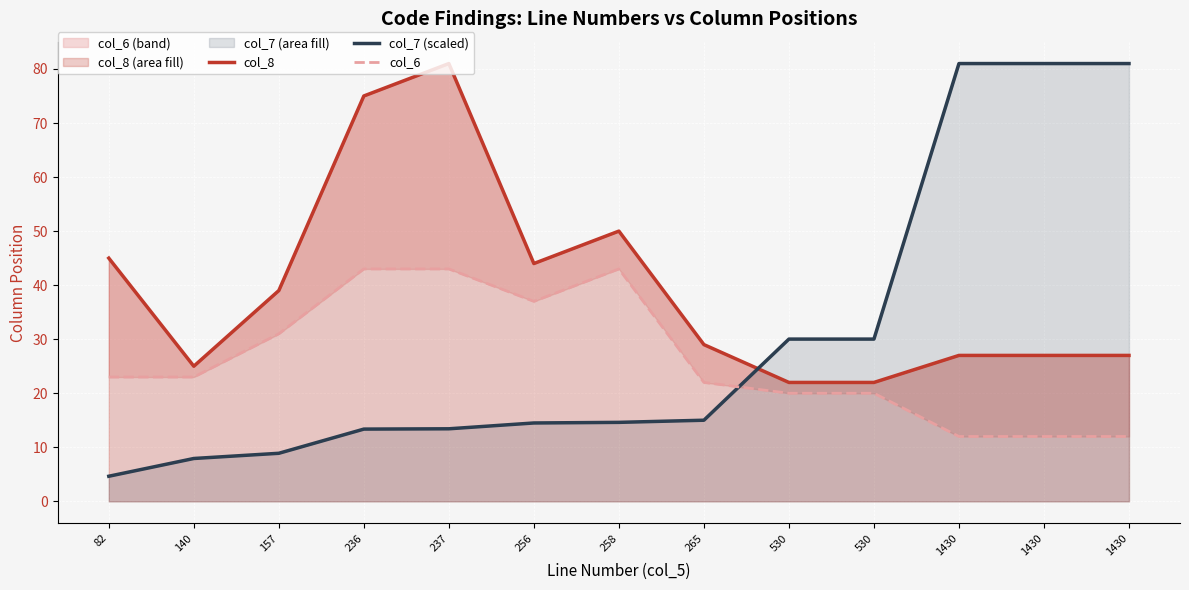

What are all the series names shown in the legend?

col_8, col_7 (scaled), col_6